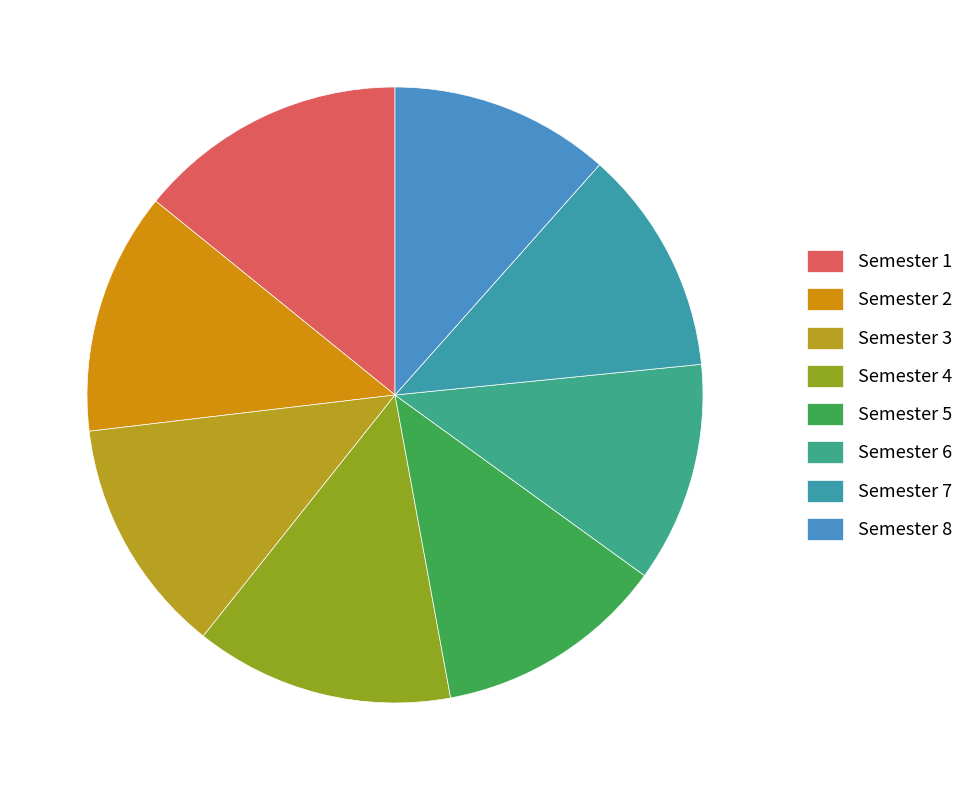

Is there a majority slice in this chart?

No